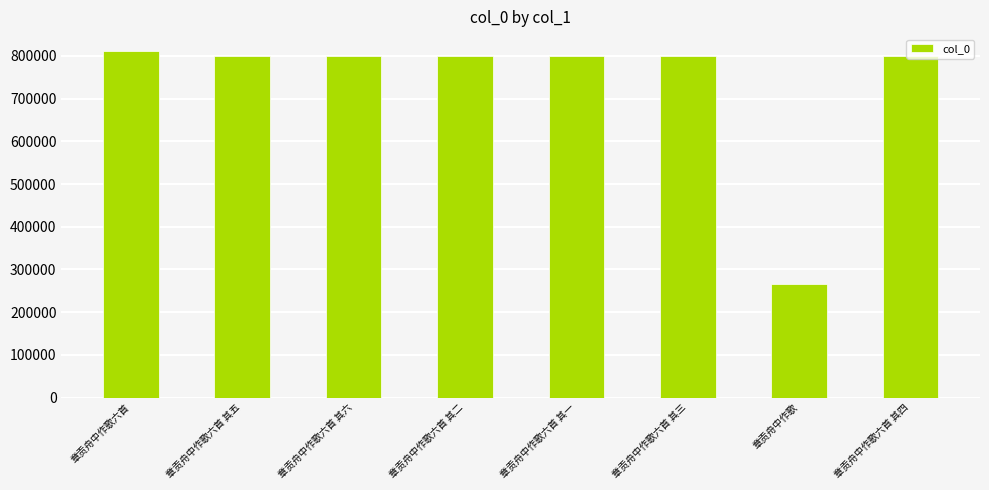

Which category has the lowest value across all series?

章贡舟中作歌